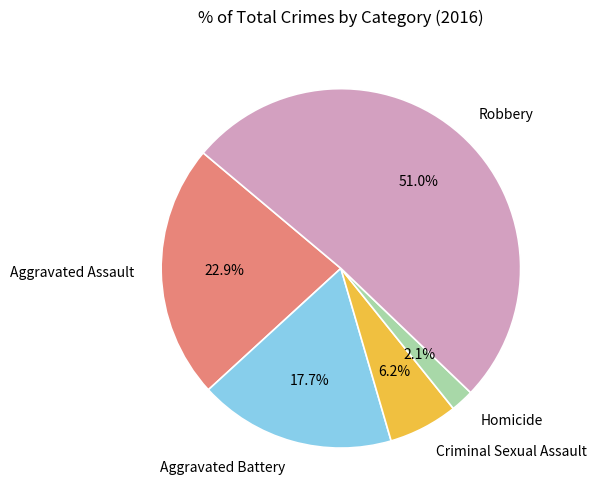

To the nearest percent, what is the difference between the Aggravated Assault and Homicide slice percentages?

21%